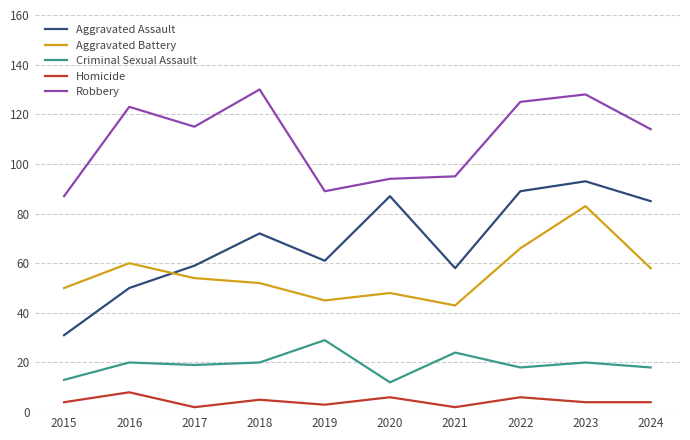

Which series changed the most between 2017 and 2023?

Aggravated Assault